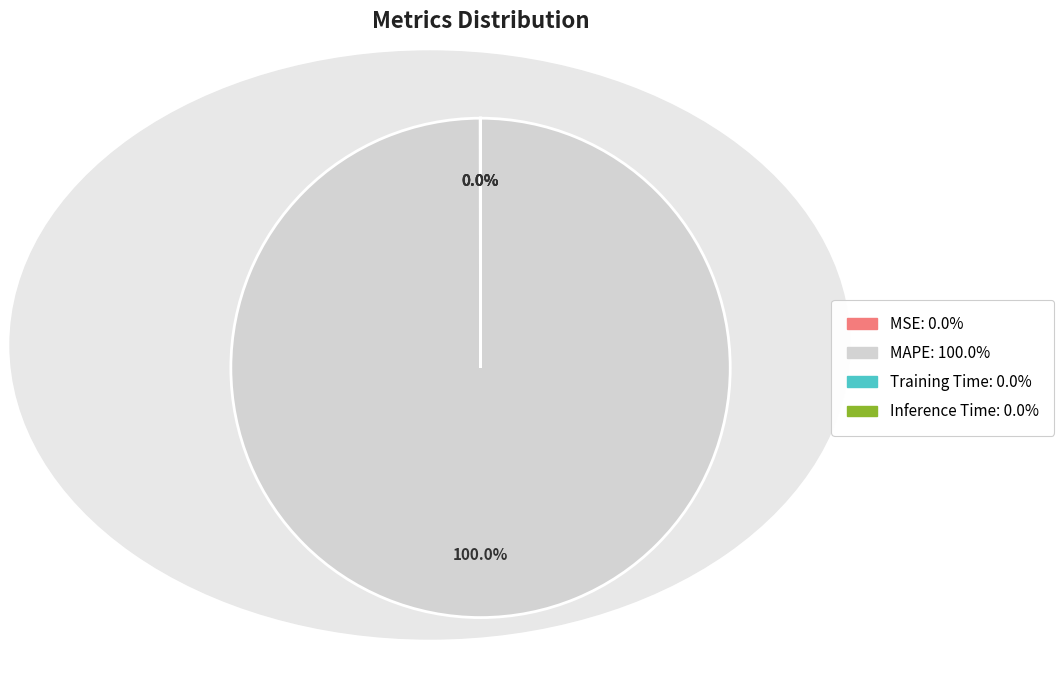

Is MAPE the majority of the pie?

Yes